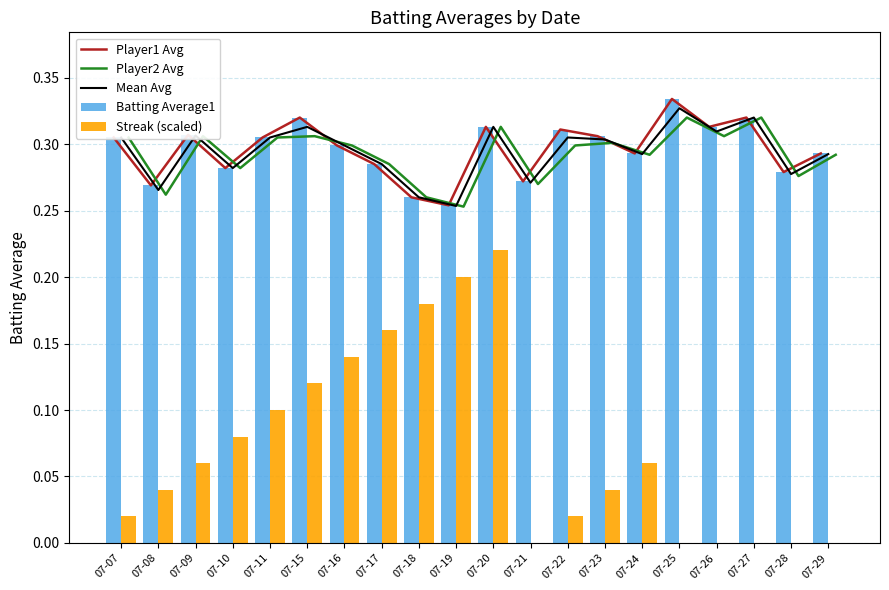

Reading right to left, what are all the values shown in this chart?

Player1 Avg: 0.3	0.3	0.3	0.3	0.3	0.3	0.3	0.3	0.3	0.3	0.3	0.3	0.3	0.3	0.3	0.3	0.3	0.3	0.3	0.3
Player2 Avg: 0.3	0.3	0.3	0.3	0.3	0.3	0.3	0.3	0.3	0.3	0.3	0.3	0.3	0.3	0.3	0.3	0.3	0.3	0.3	0.3
Mean Avg: 0.3	0.3	0.3	0.3	0.3	0.3	0.3	0.3	0.3	0.3	0.3	0.3	0.3	0.3	0.3	0.3	0.3	0.3	0.3	0.3
Batting Average1: 0.3	0.3	0.3	0.3	0.3	0.3	0.3	0.3	0.3	0.3	0.3	0.3	0.3	0.3	0.3	0.3	0.3	0.3	0.3	0.3
Streak (scaled): 0.0	0.0	0.0	0.0	0.0	0.1	0.0	0.0	0.0	0.2	0.2	0.2	0.2	0.1	0.1	0.1	0.1	0.1	0.0	0.0